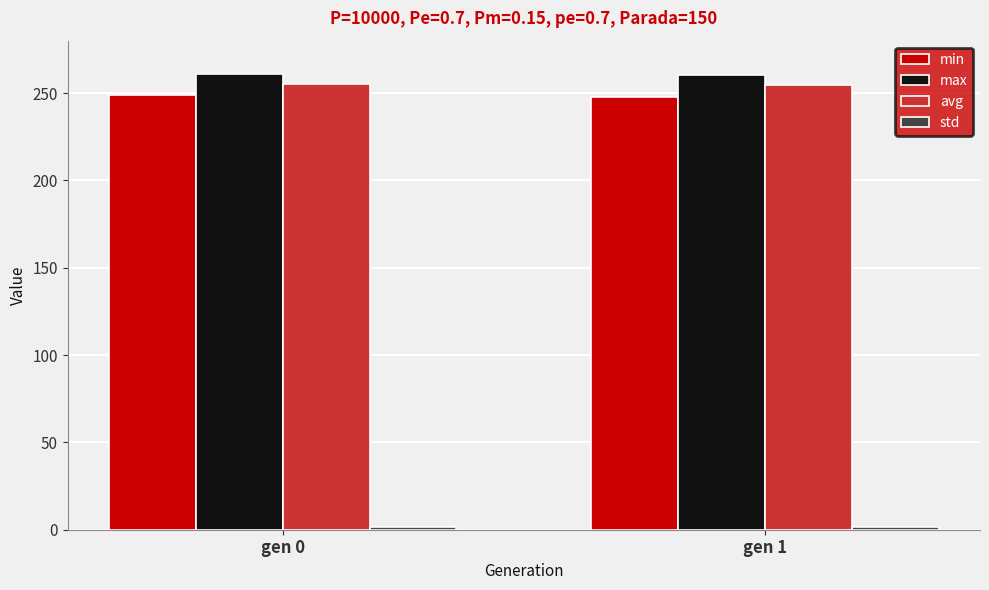

What value does the avg series have at gen 0?

255.3